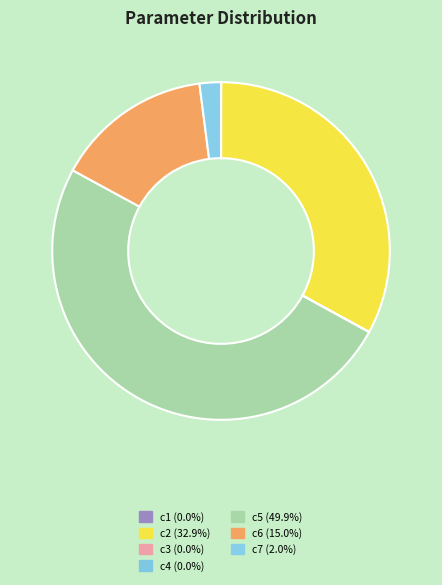

To the nearest percent, what is the average slice percentage?

14%